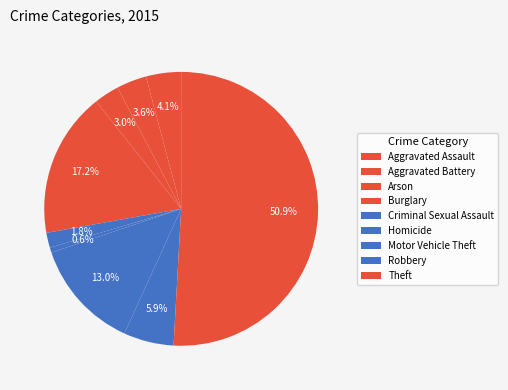

Rank the categories by value from lowest to highest.

Homicide, Criminal Sexual Assault, Arson, Aggravated Battery, Aggravated Assault, Robbery, Motor Vehicle Theft, Burglary, Theft